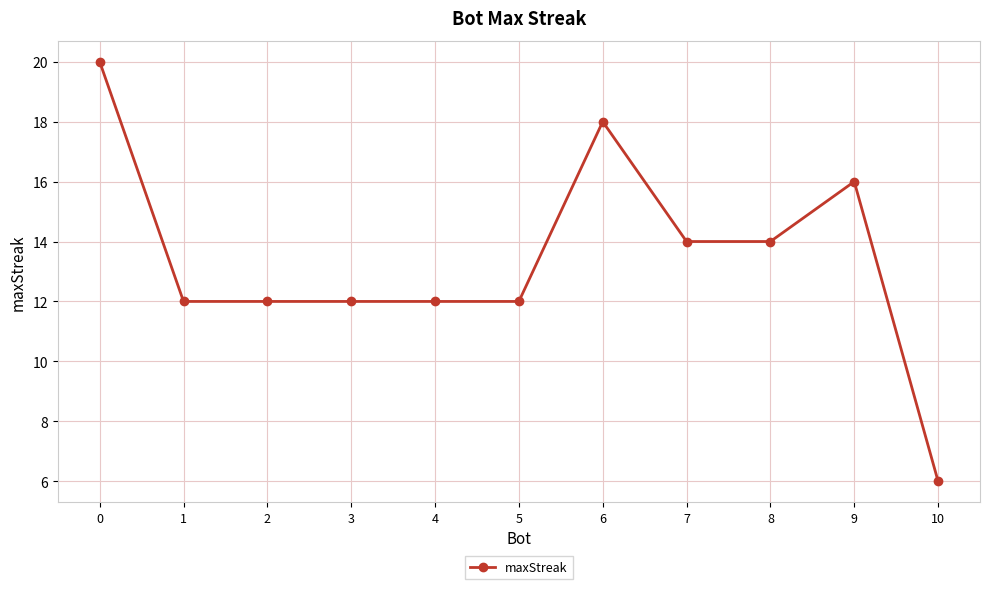

Count the number of categories in the chart.

11